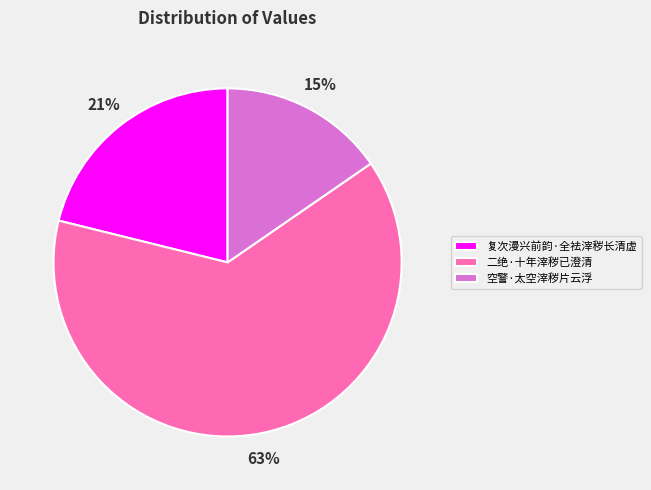

The 复次漫兴前韵·全袪滓秽长清虚 slice represents 11% of the pie. True or false?

False